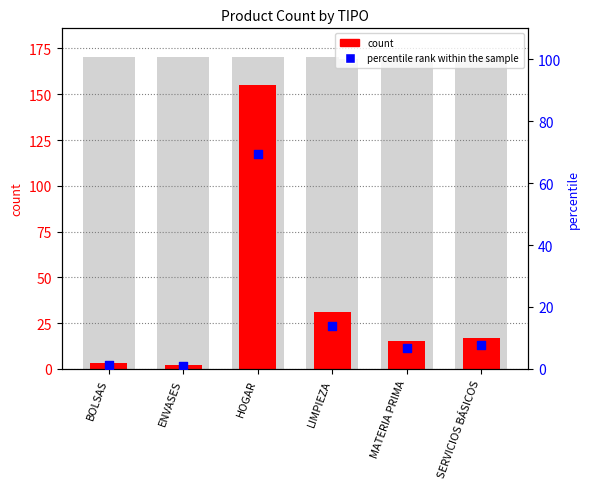

What are all the series names shown in the legend?

count, percentile rank within the sample